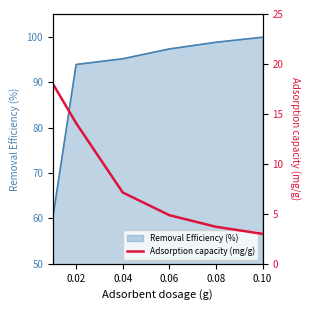

What is the change in value from 0.02 to 0.06?

-9.2